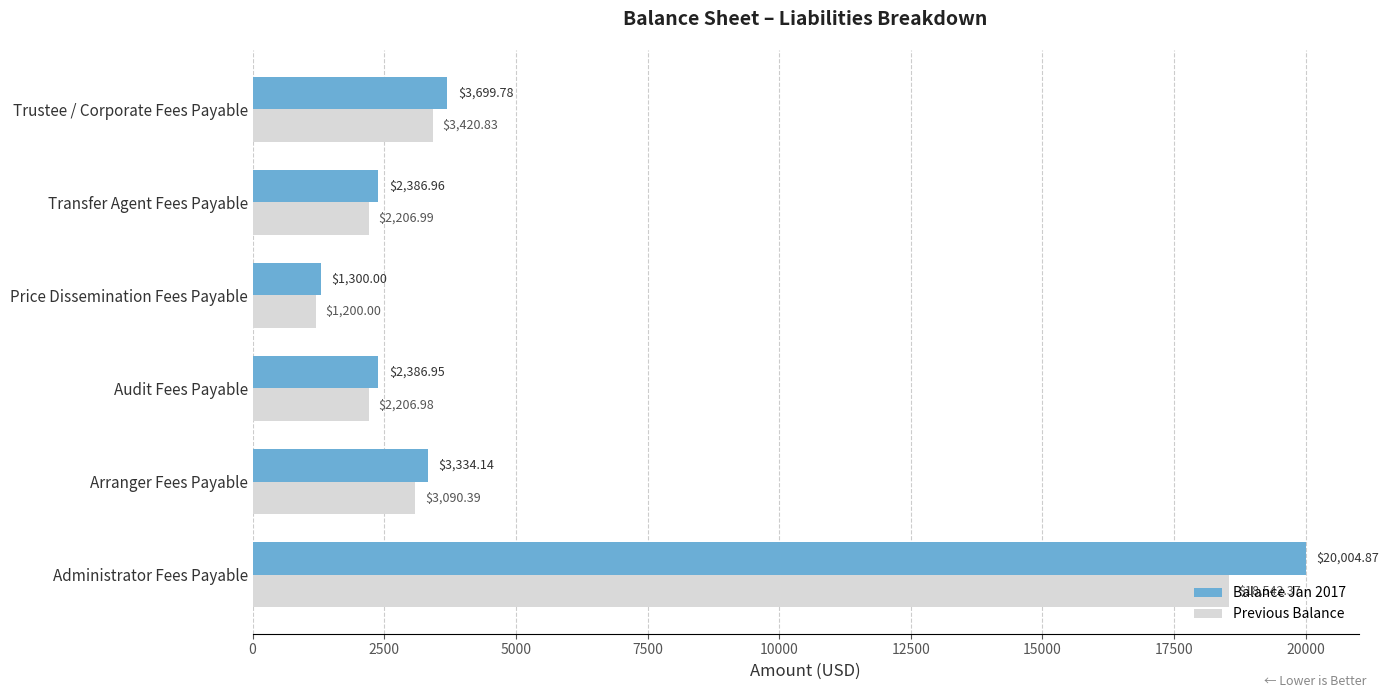

What are all the series names shown in the legend?

Balance Jan 2017, Previous Balance